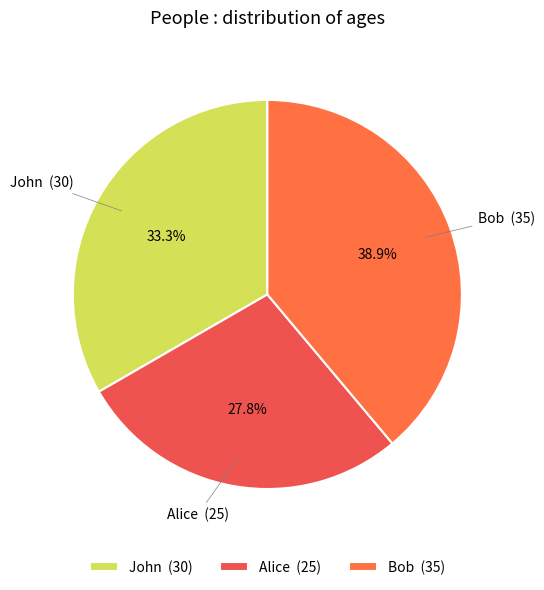

Which slice is the largest?

Bob